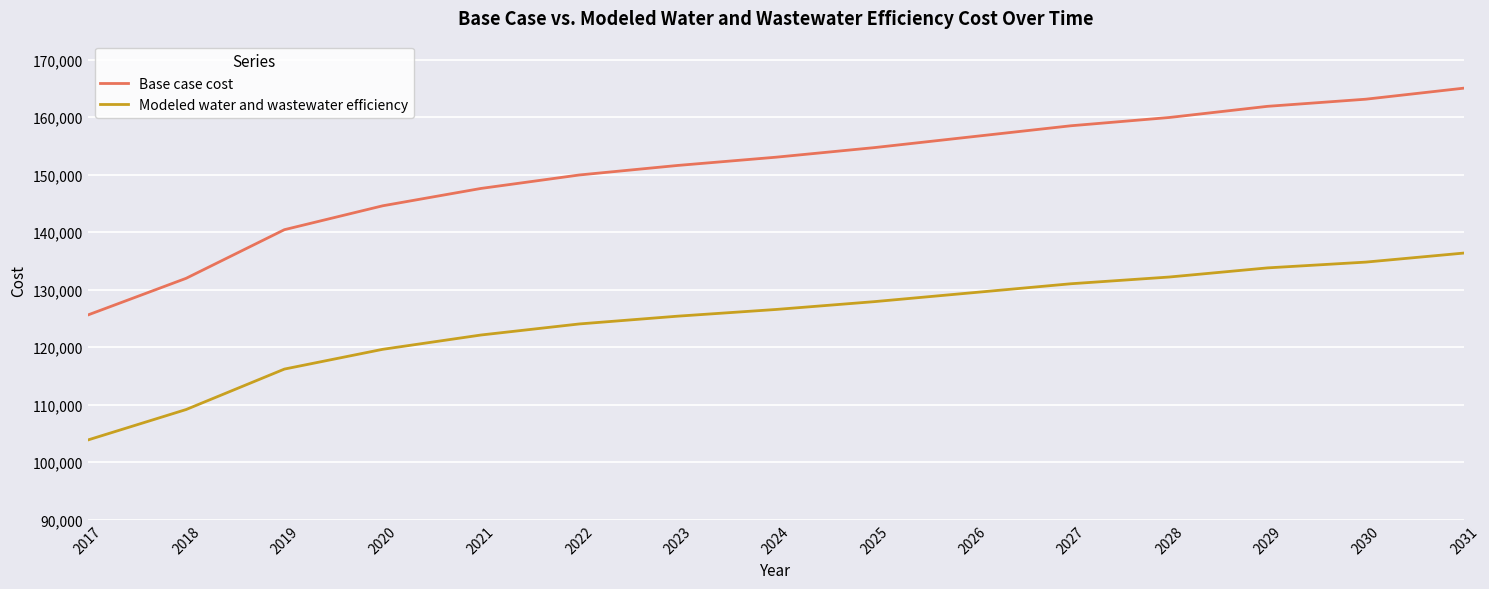

What value does the Modeled water and wastewater efficiency series have at 2022?

124056.5